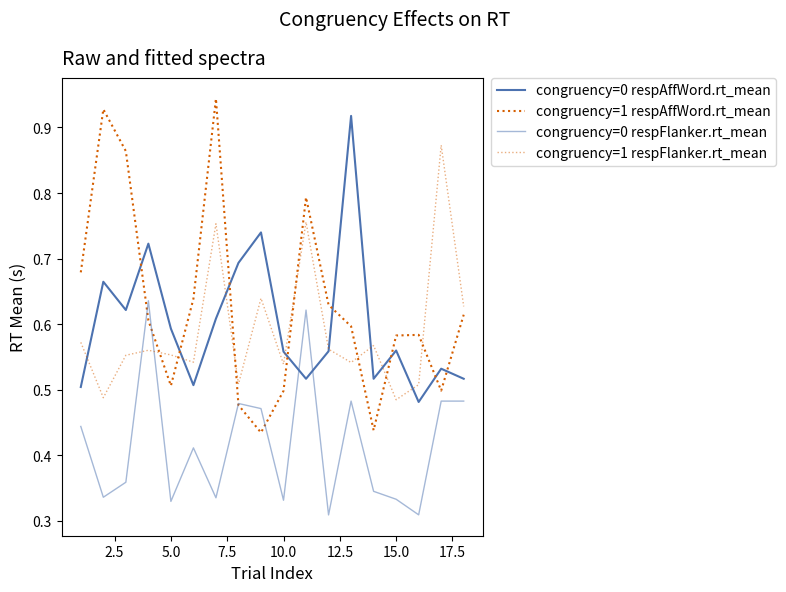

How many intersections are there between congruency=1 respAffWord.rt_mean and congruency=0 respFlanker.rt_mean?

4